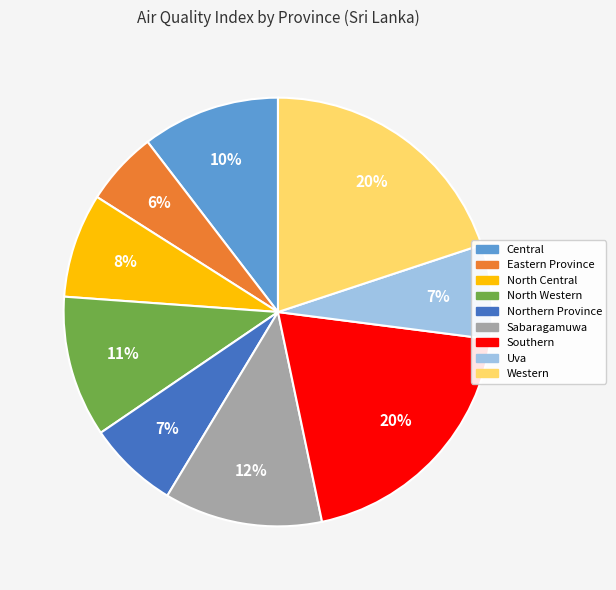

To the nearest percent, what is the average slice percentage?

11%